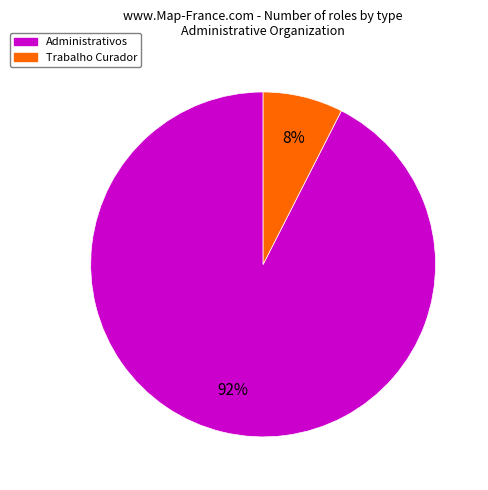

Is it true that Administrativos is 99% of the pie?

False